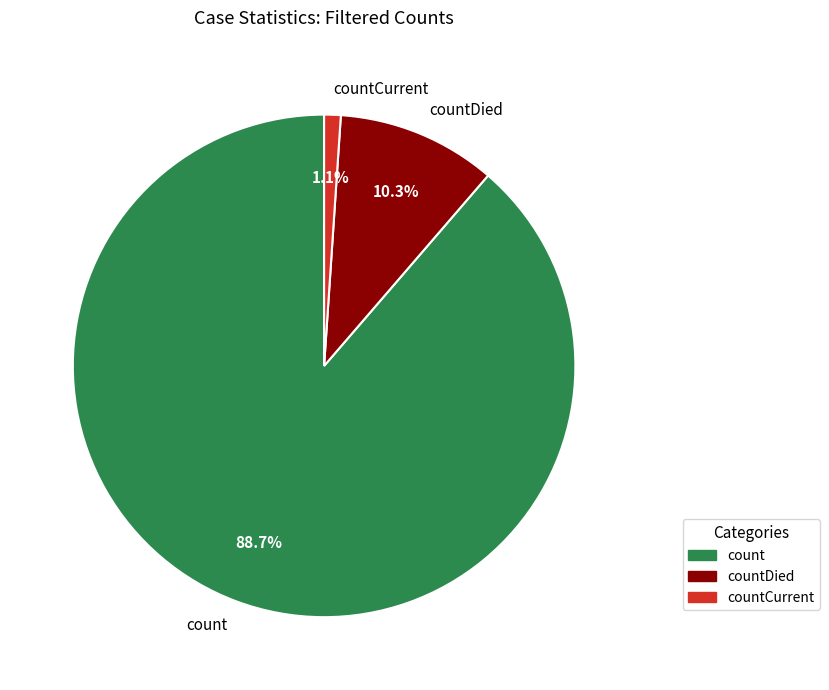

What is the largest slice in the pie chart?

count